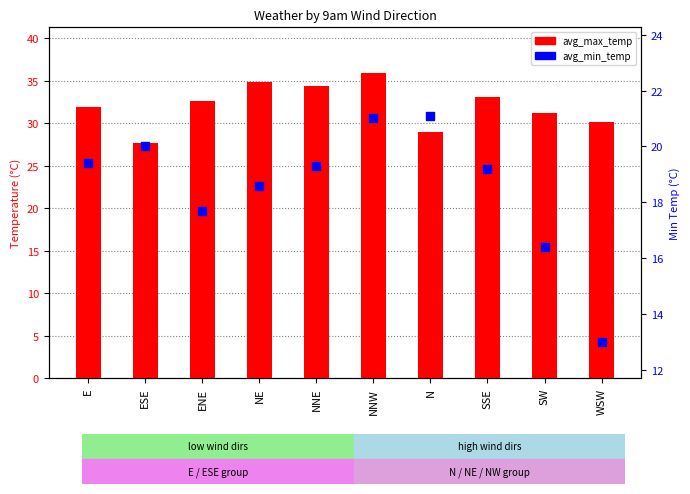

Is the value of avg_min_temp at SW greater than the value of avg_max_temp at WSW?

No